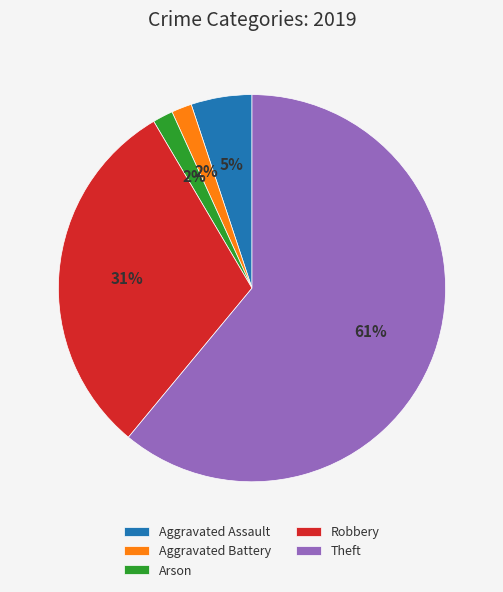

Do Aggravated Assault and Aggravated Battery together represent more than half of the pie?

No